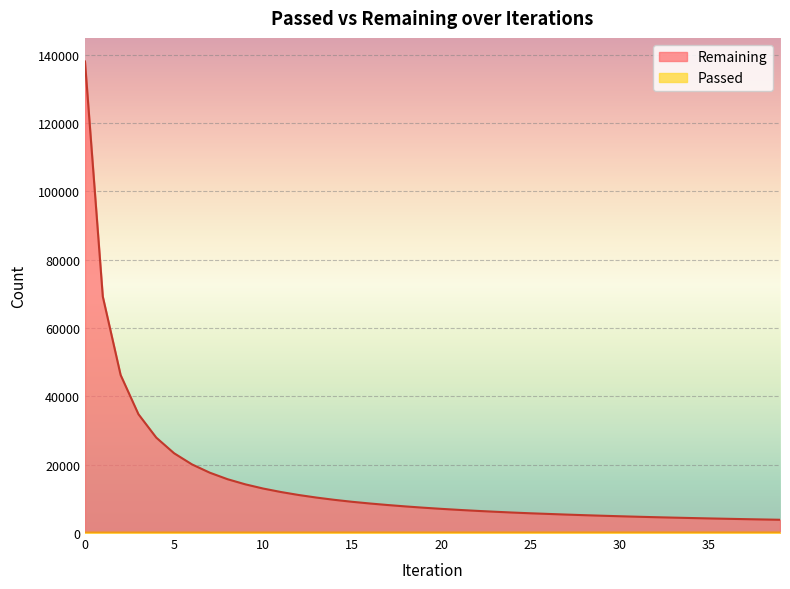

How many lines are shown in the chart?

2